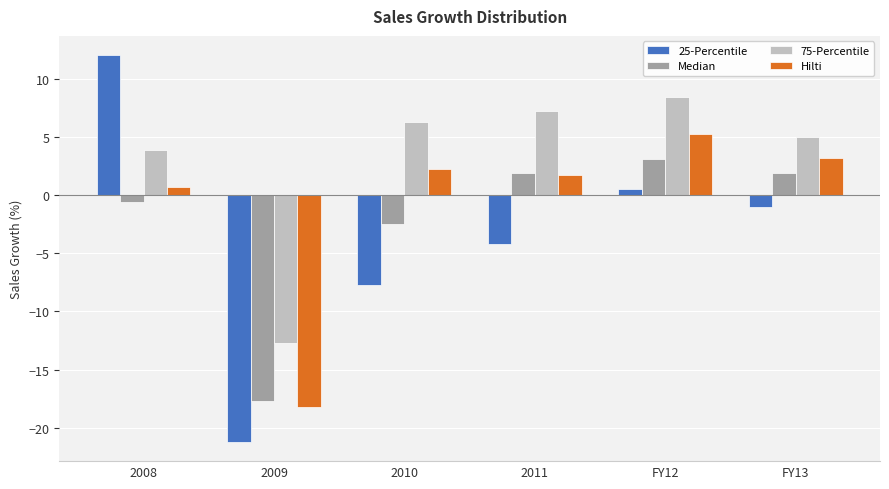

Which label corresponds to the largest value in the chart?

2008